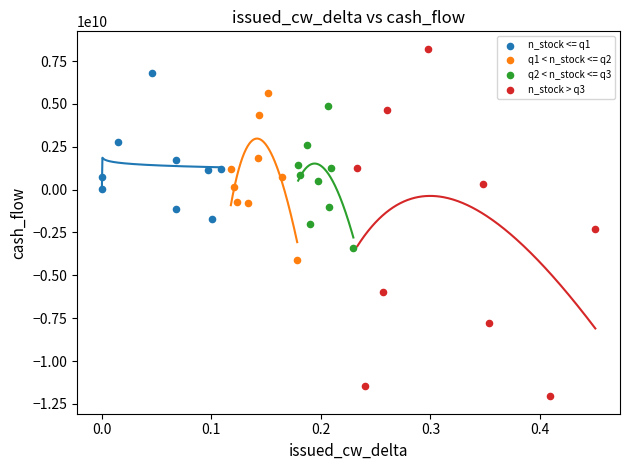

Which series contains the highest Y value?

n_stock > q3